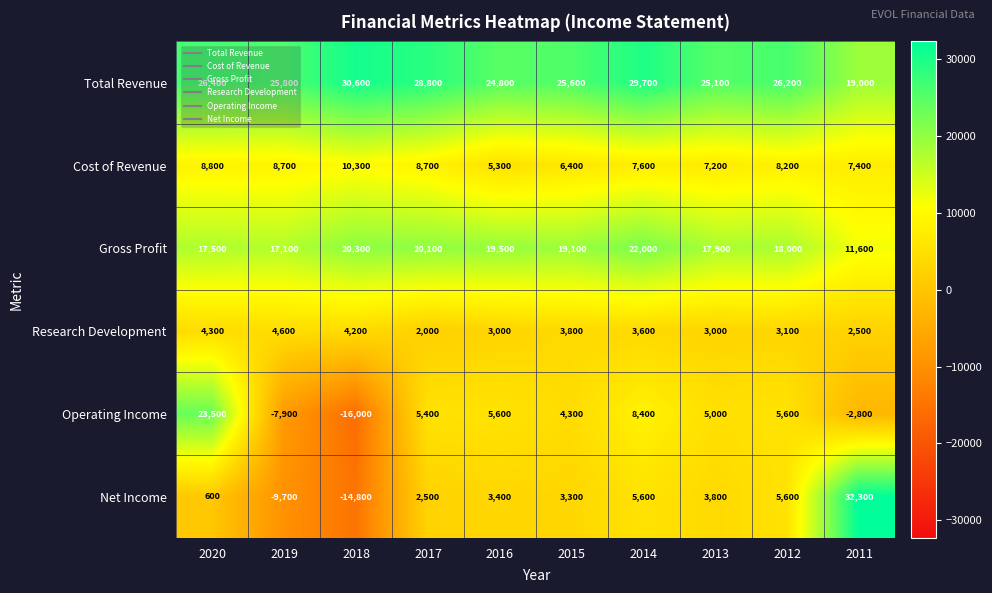

Count the number of categories in the chart.

10